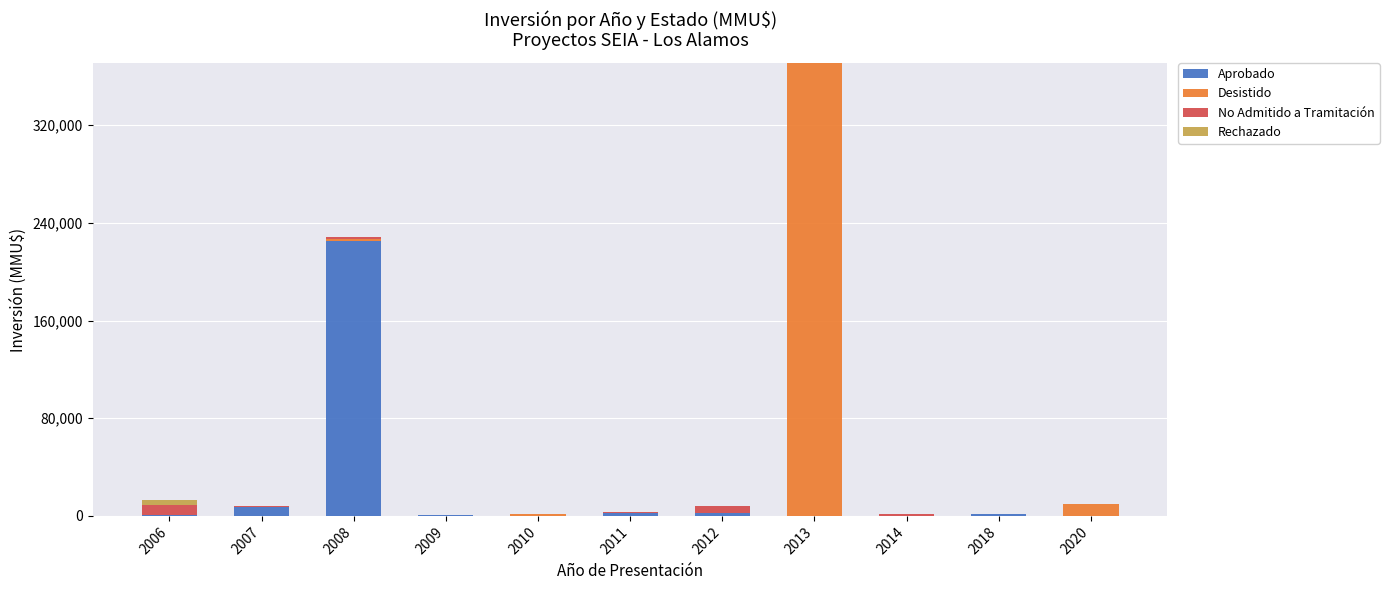

Does the chart contain stacked bars?

Yes